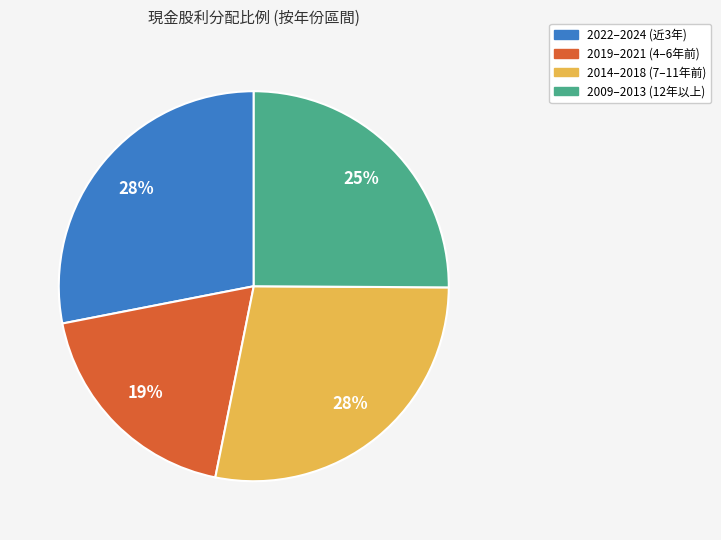

To the nearest percent, what is the average slice percentage?

25%